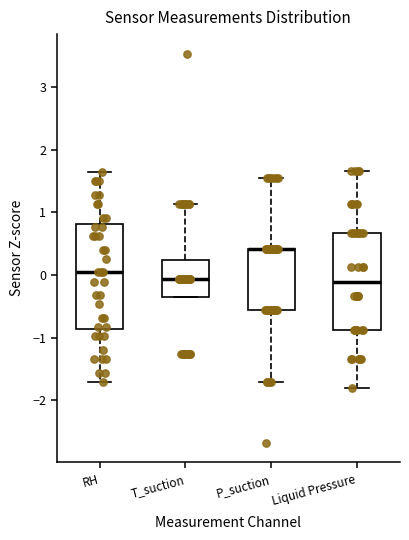

Comparing the boxes themselves (not the whiskers), which one is the tallest?

RH